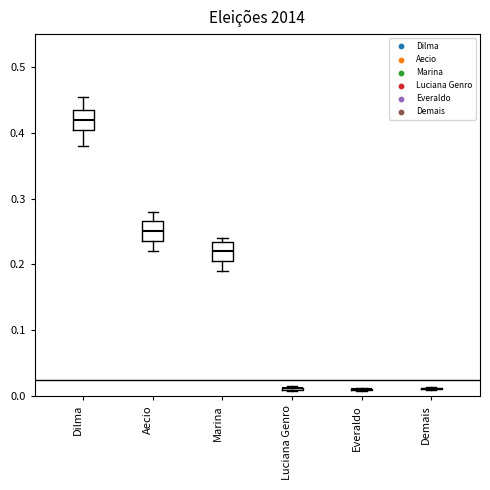

Reading left to right, transcribe this box plot: for each box, give where its median line is, the range the box spans, and where its two whiskers end, as read against the y-axis. The values are not printed on the chart, so give them approximately, as read against the axis.

Dilma: median 0.42, box 0.41 to 0.44, whiskers 0.38 to 0.45
Aecio: median 0.25, box 0.24 to 0.27, whiskers 0.22 to 0.28
Marina: median 0.22, box 0.21 to 0.23, whiskers 0.19 to 0.24
Luciana Genro: box collapsed to a line at 0.01, whiskers 0.01 to 0.02
Everaldo: box collapsed to a line at 0.01, whiskers 0.01 to 0.01
Demais: box collapsed to a line at 0.01, whiskers 0.01 to 0.01